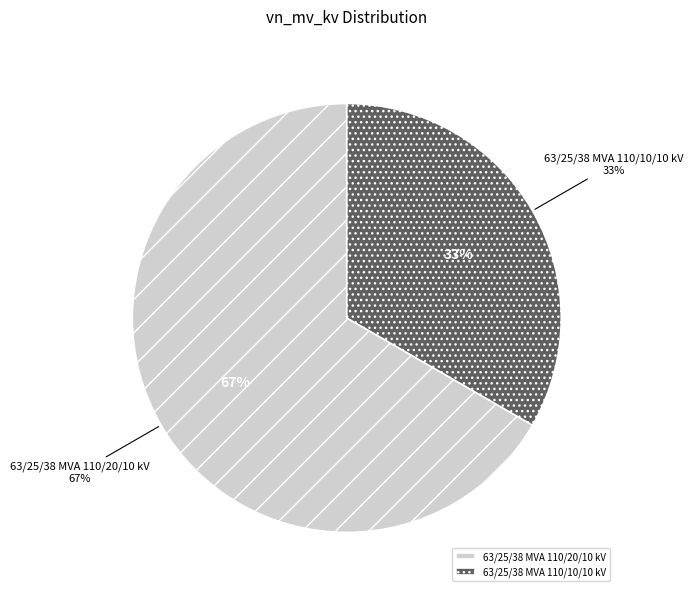

Which has a higher value, 63/25/38 MVA 110/20/10 kV or 63/25/38 MVA 110/10/10 kV?

63/25/38 MVA 110/20/10 kV